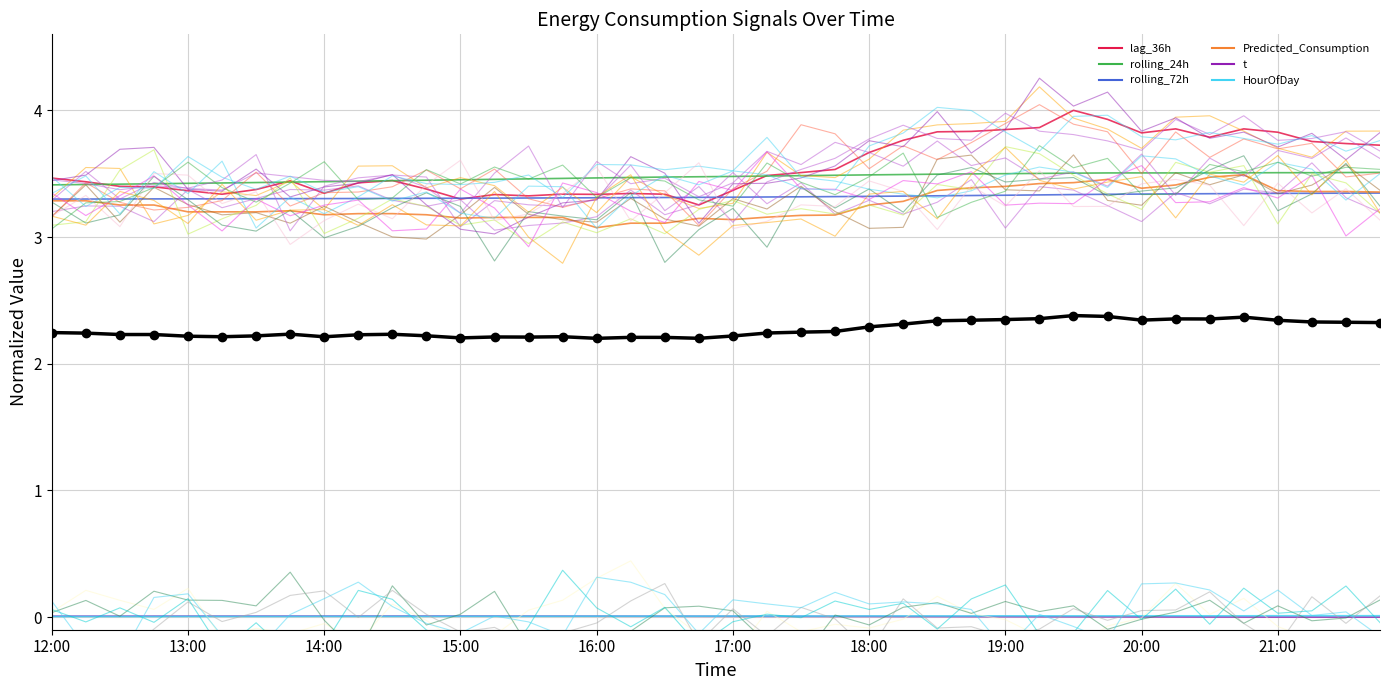

The value of lag_36h at 19:00 is 1.7. True or false?

False